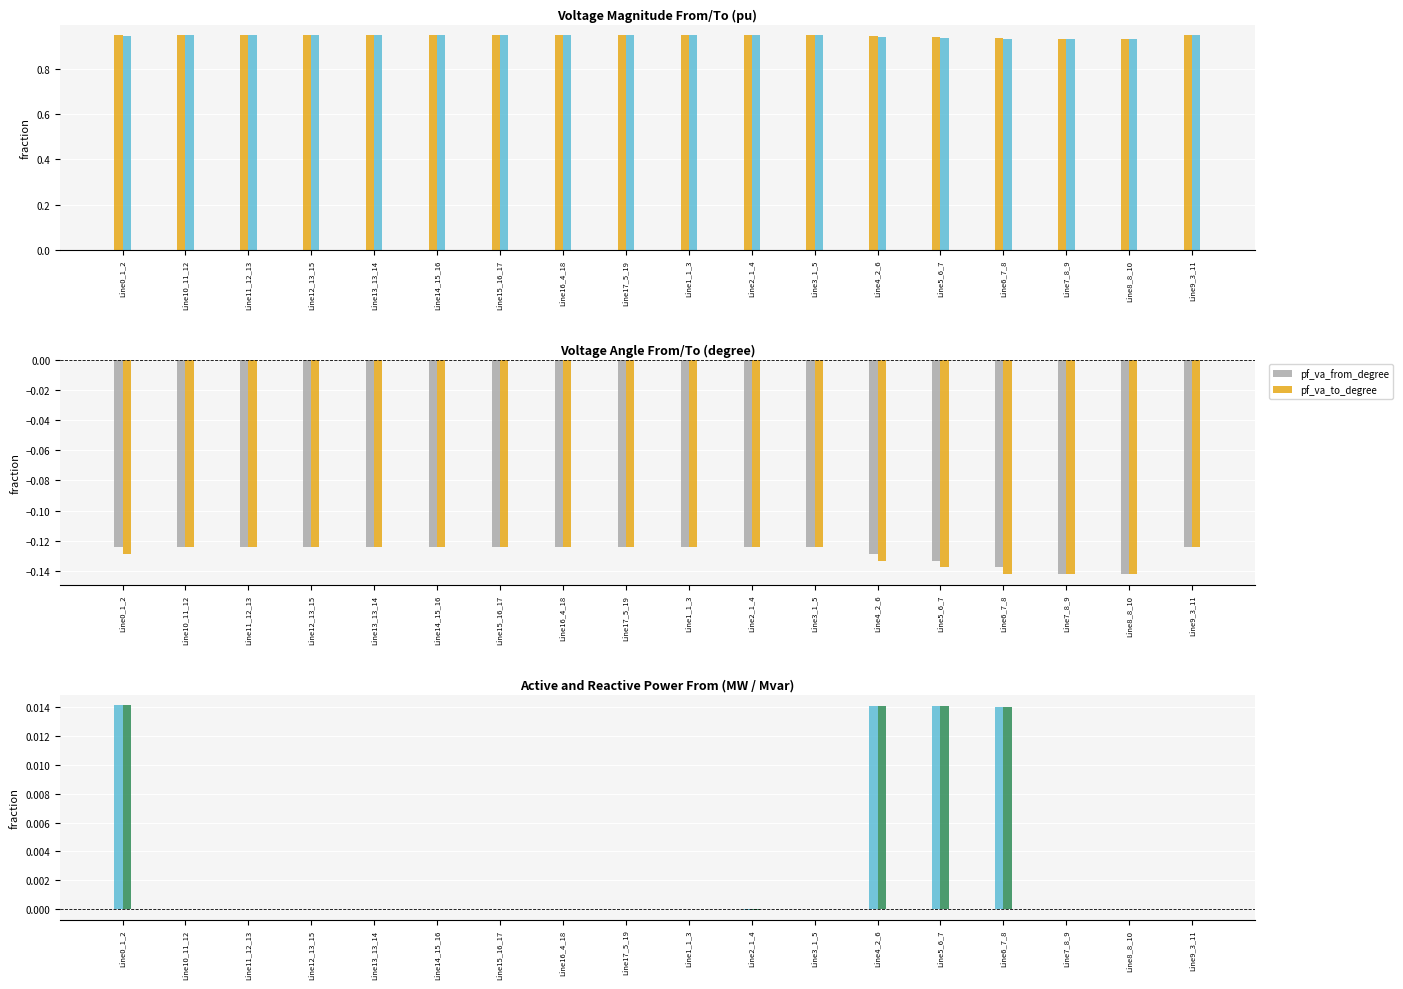

How many series are shown in this chart?

6